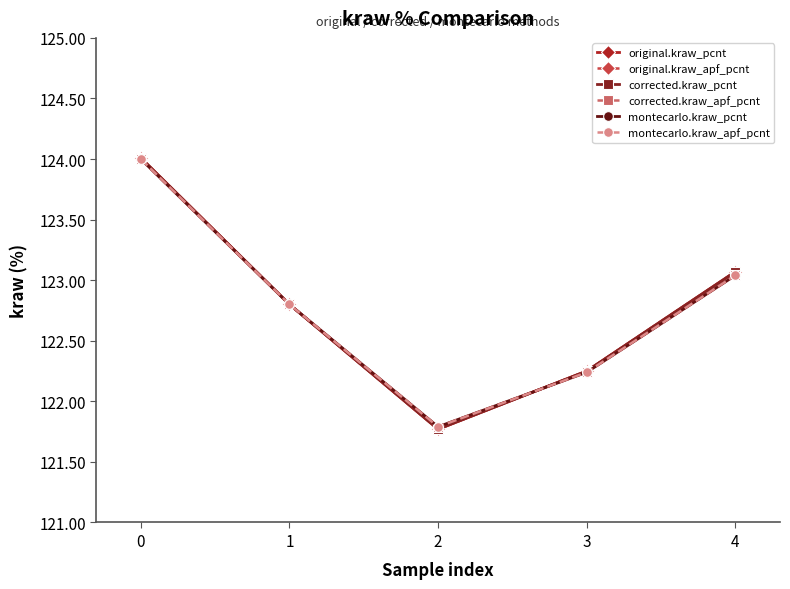

Does the chart have visible grid lines?

No